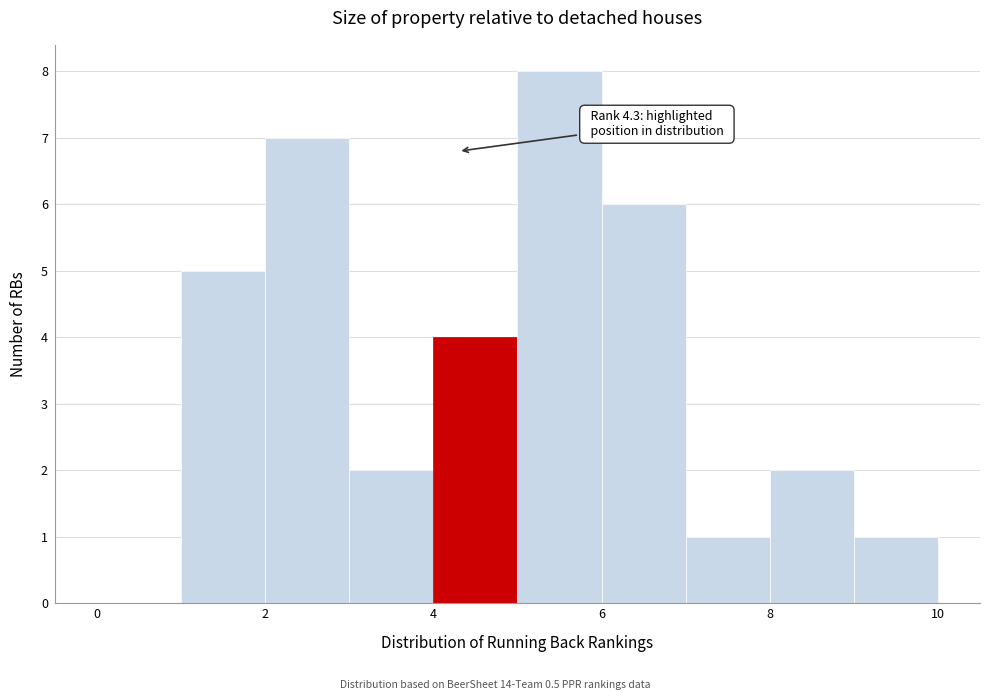

Which range on the x-axis has the tallest bar?

5 to 6